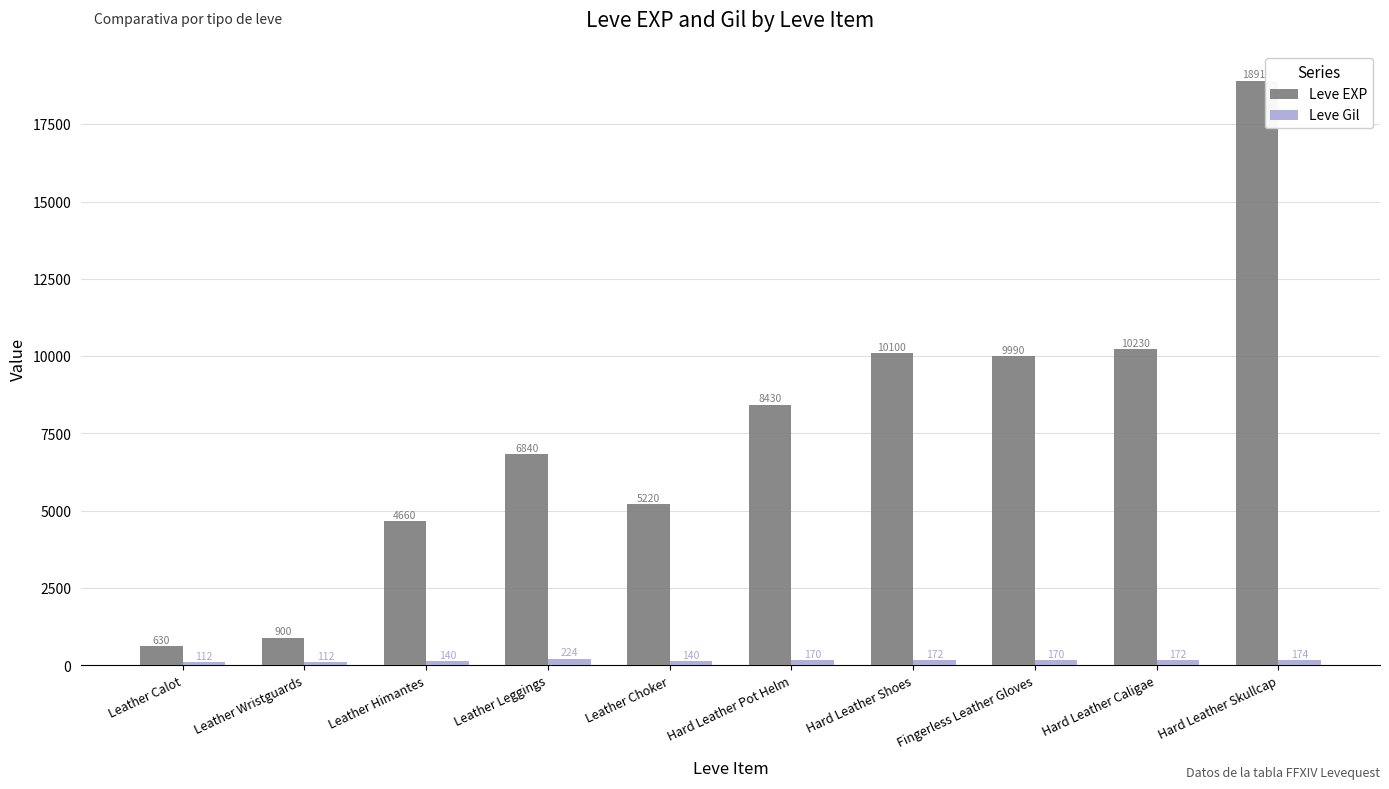

Rank the series by their maximum value, from highest to lowest.

Leve EXP, Leve Gil